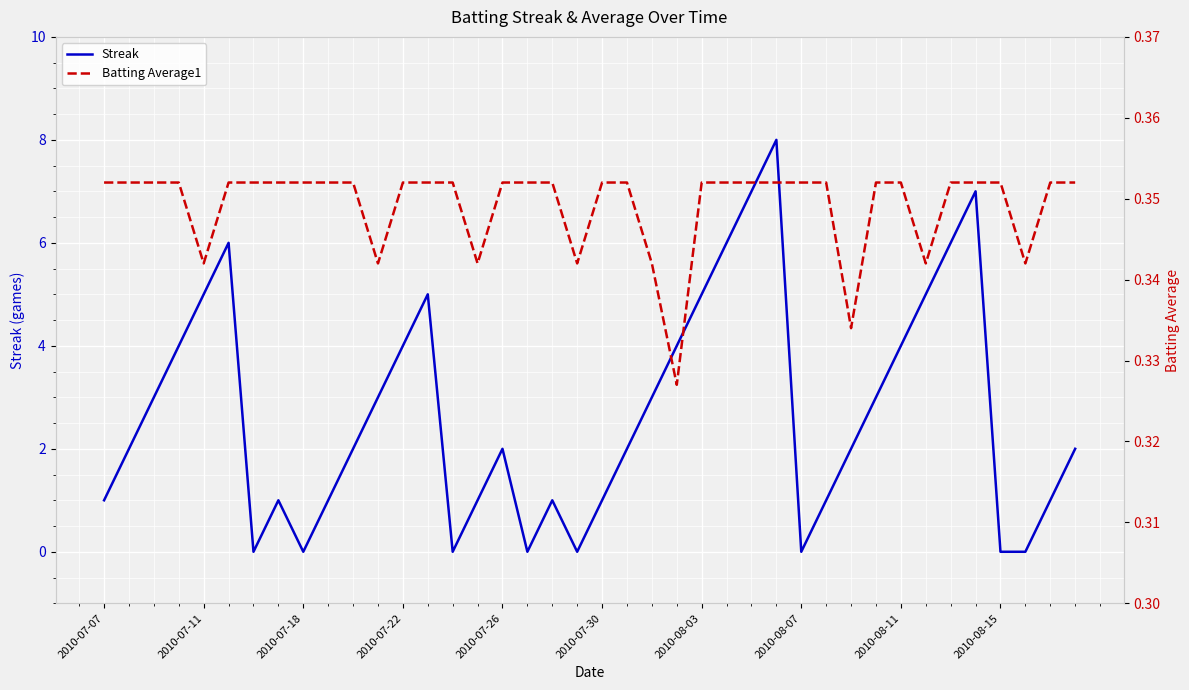

The Streak series shows 0 at 2010-07-18. True or false?

True